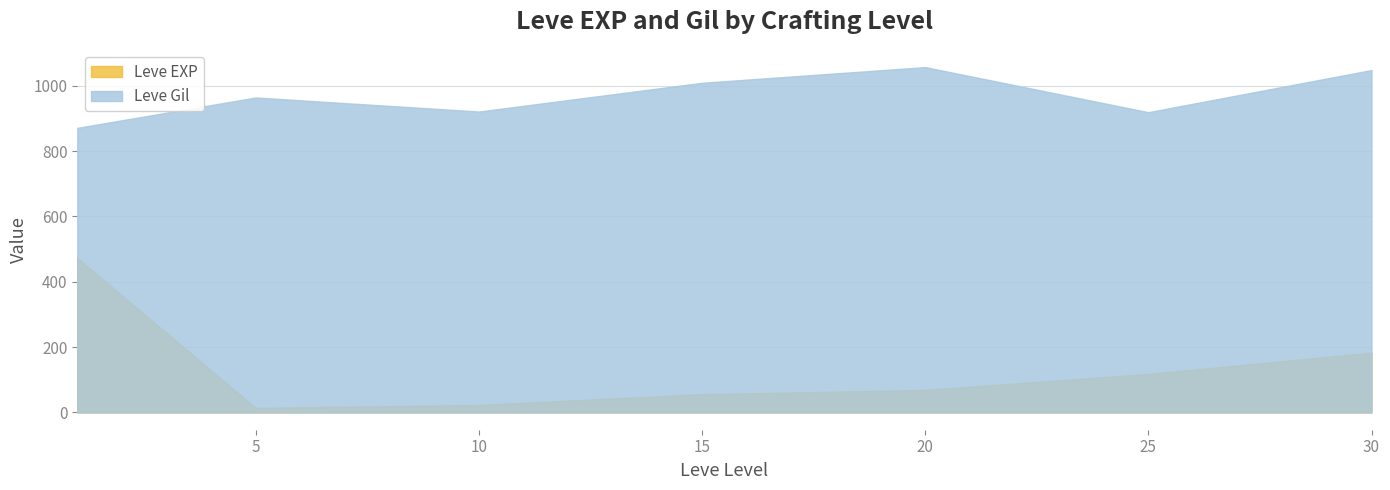

At which category does Leve EXP reach its first local peak?

1